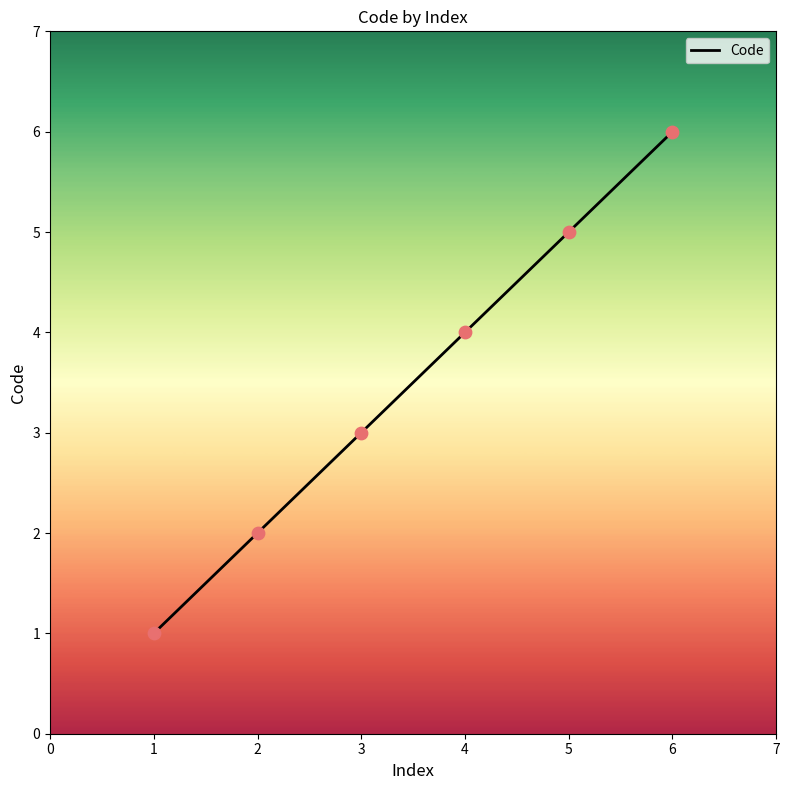

Between 5 and 1, which is larger?

5